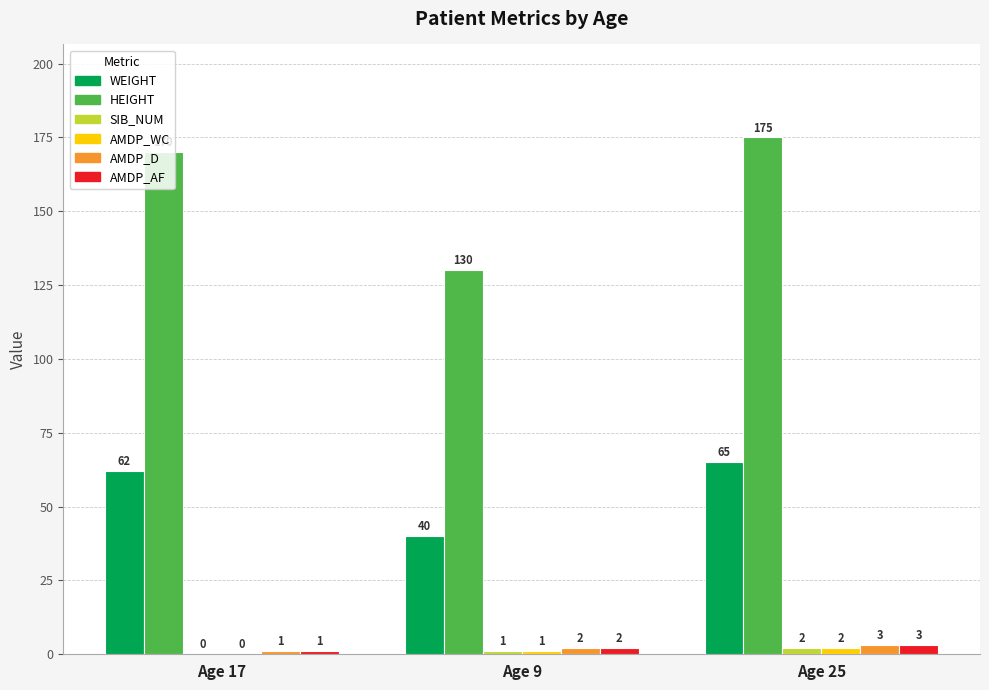

What is the total value across all series at Age 25?

250